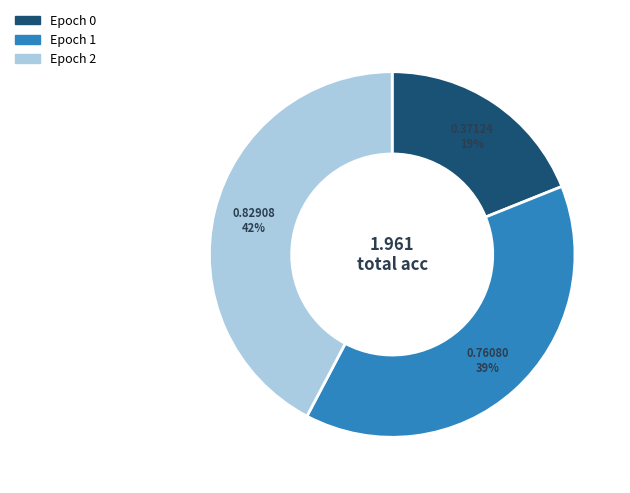

Is it true that Epoch 2 is 42% of the pie?

True